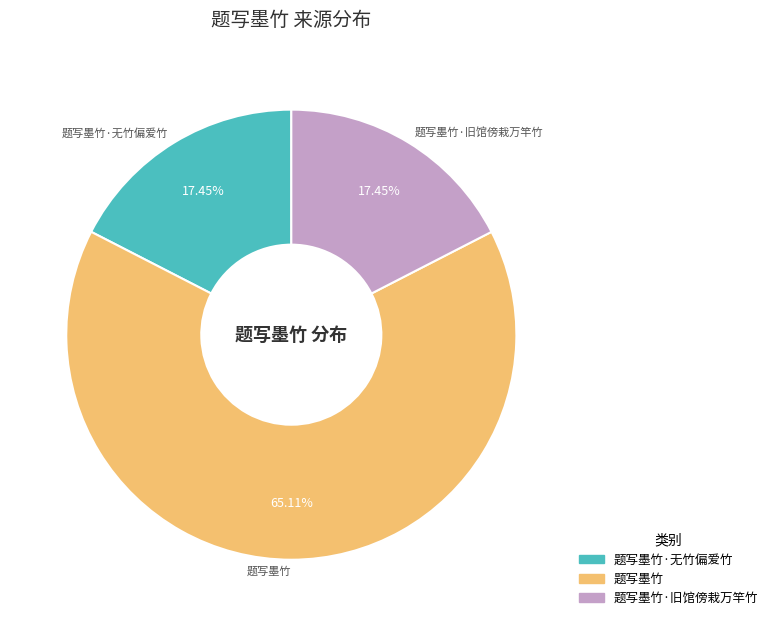

To the nearest percent, what is the average slice percentage?

33%